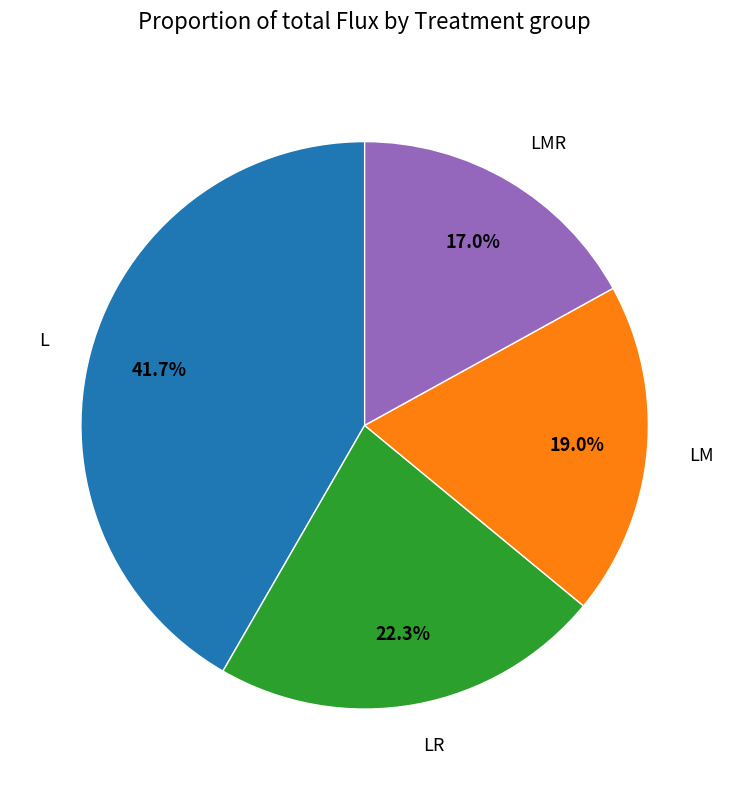

Is there any slice that represents more than half of the pie?

No